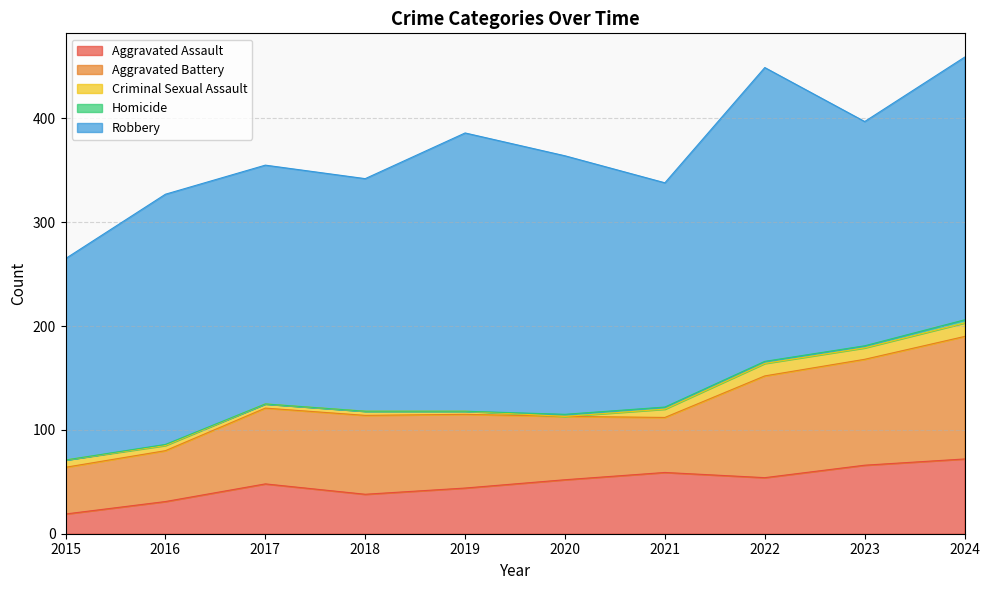

Does the chart display data point markers on the line(s)?

No